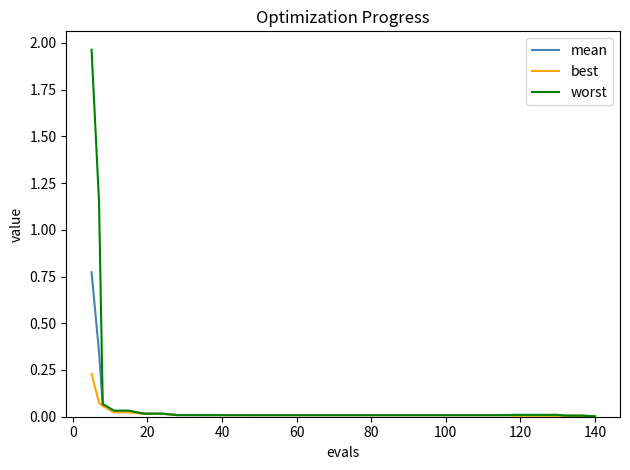

At how many categories does at least one series exceed 1?

2